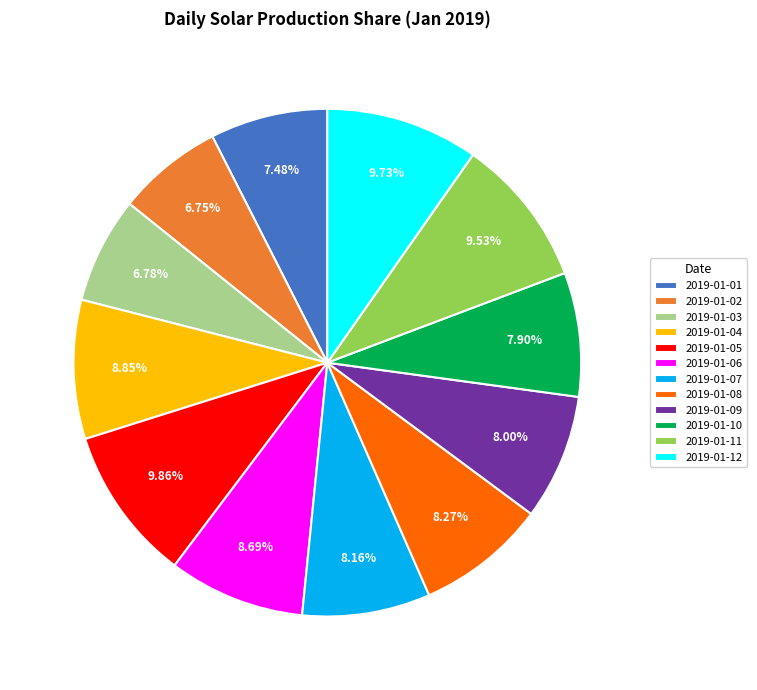

Count the number of slices in the pie.

12